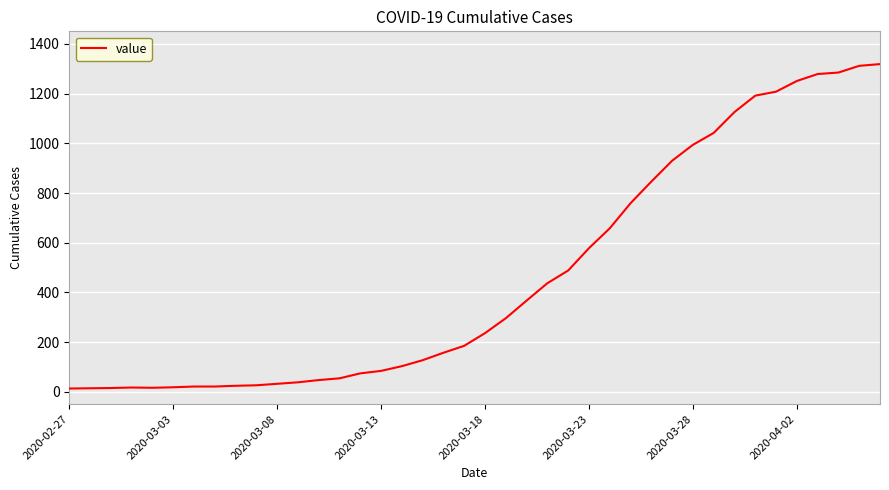

What is the difference between the maximum and minimum values?

1306